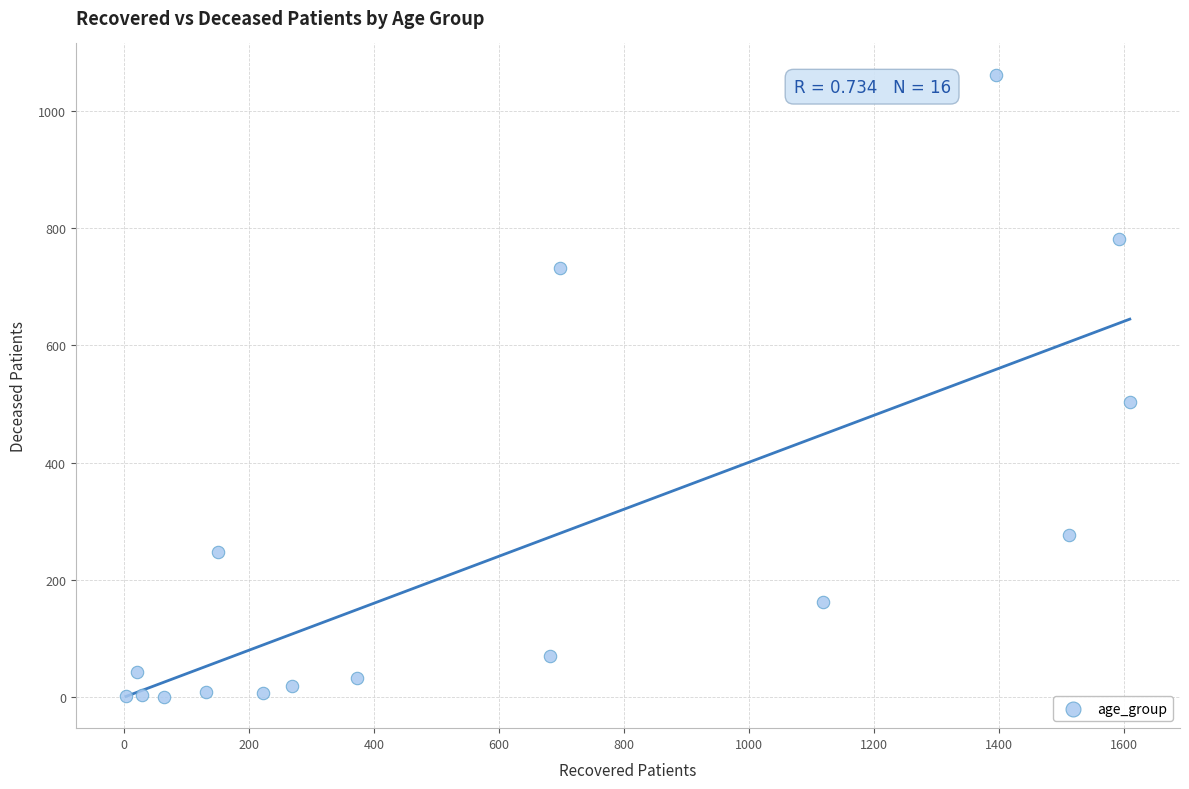

What Y value in the scatter plot is closest to 531?

504